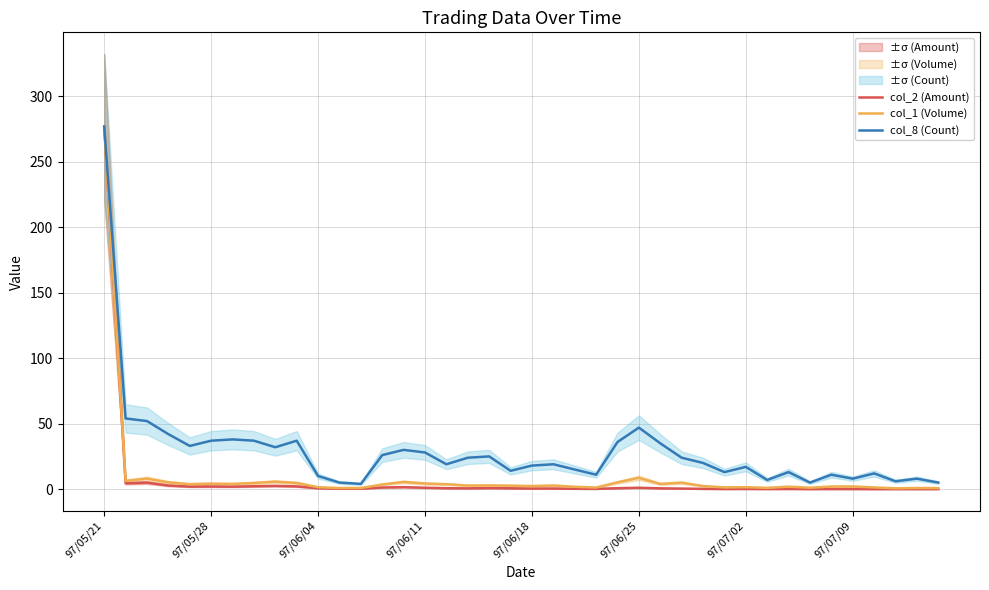

What is the total value across all series at 9?

43.8